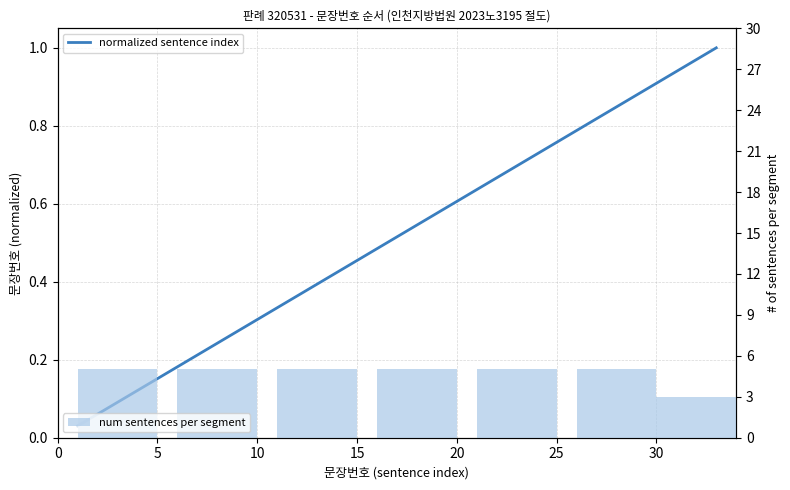

Which label corresponds to the largest value in the chart?

33